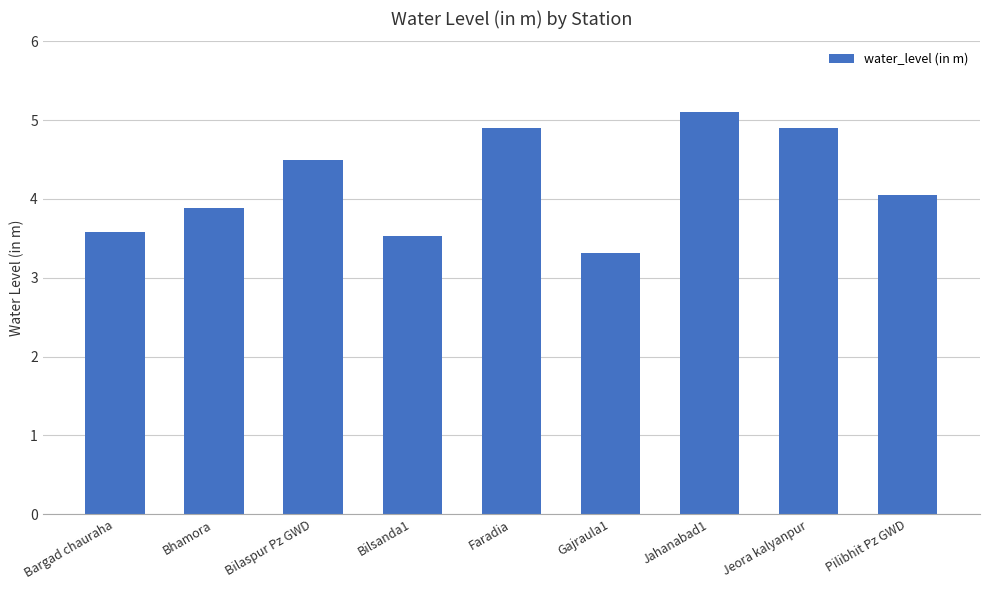

Approximately how many times larger is the value at Bilaspur Pz GWD compared to Bargad chauraha?

1.3